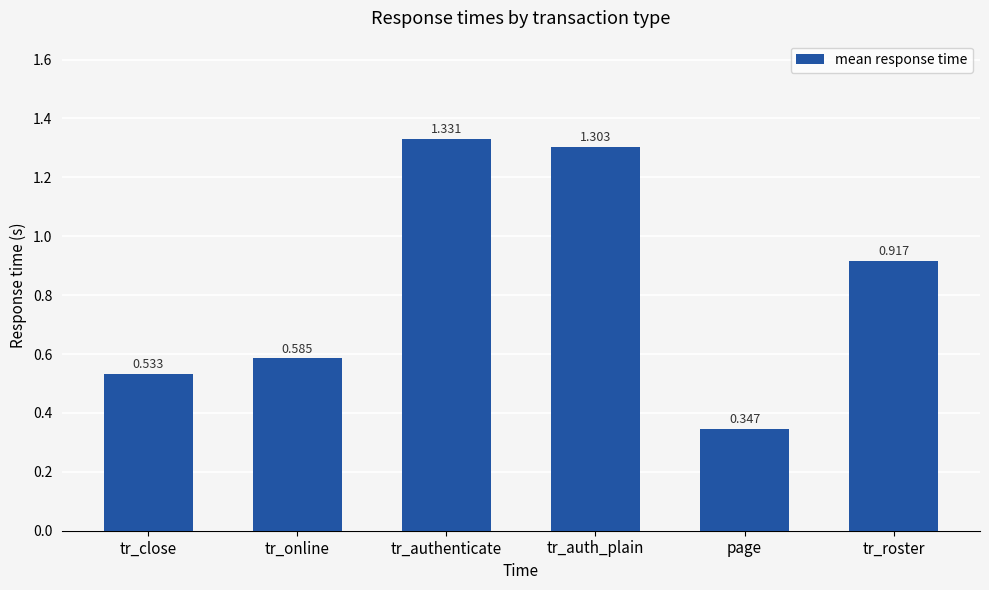

Are the bars grouped side by side (vs. stacked)?

No